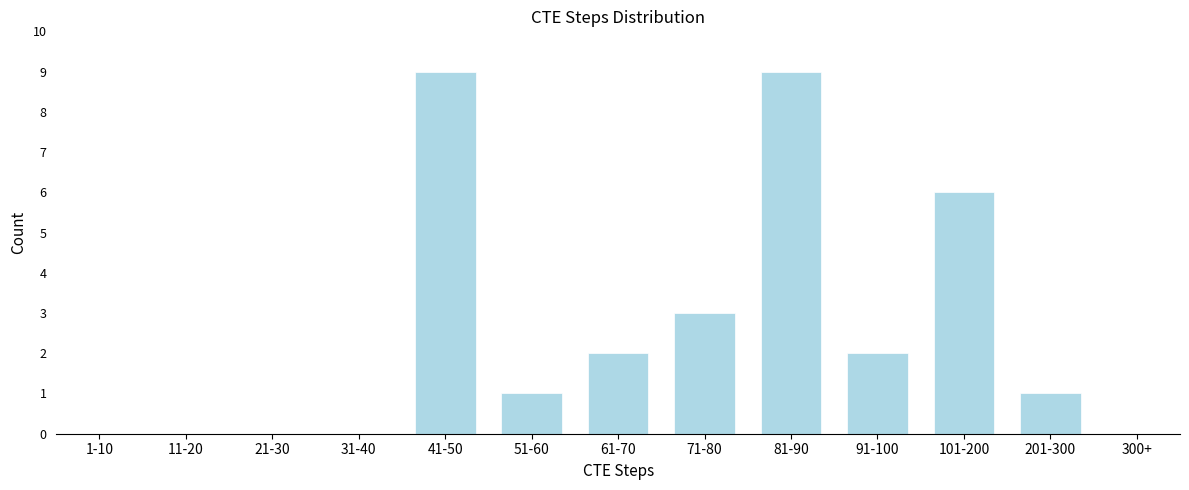

Reading left to right, what are all the values shown in this chart?

1-10=0	11-20=0	21-30=0	31-40=0	41-50=9	51-60=1	61-70=2	71-80=3	81-90=9	91-100=2	101-200=6	201-300=1	300+=0